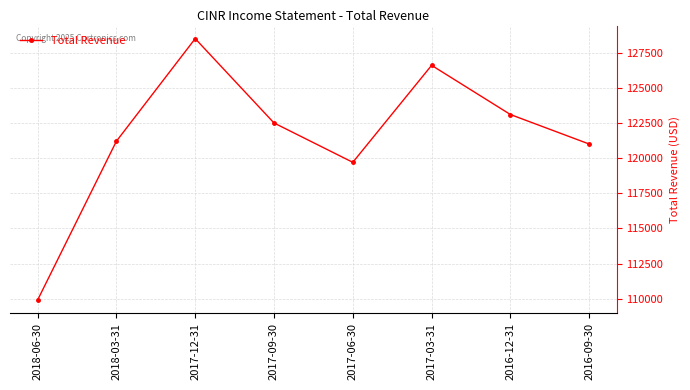

List the labels in order of value, smallest first.

2018-06-30, 2017-06-30, 2016-09-30, 2018-03-31, 2017-09-30, 2016-12-31, 2017-03-31, 2017-12-31